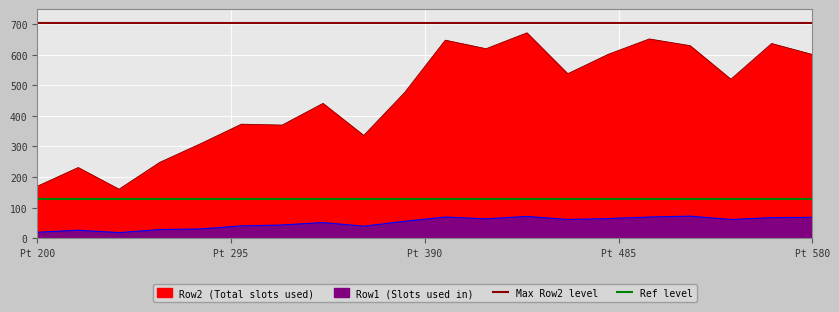

Is the value of Ref level at Pt 200 greater than the value of Max Row2 level at Pt 200?

No